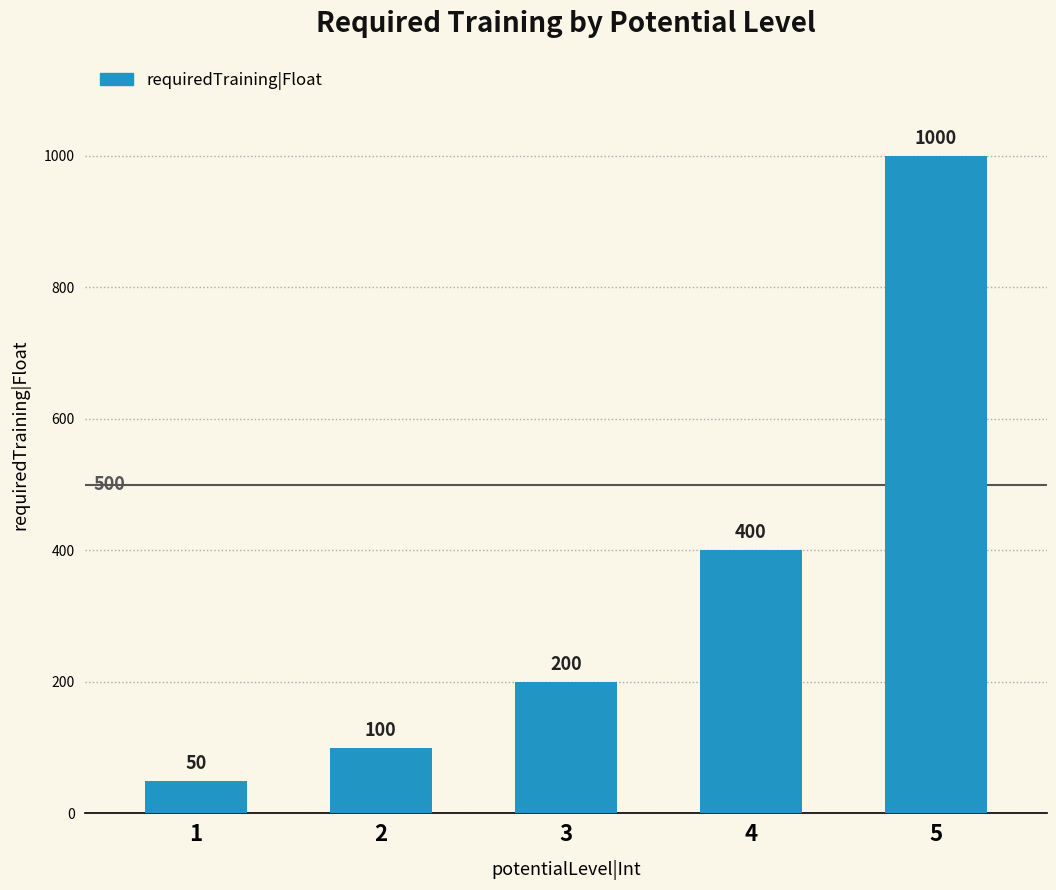

List the labels in order of value, smallest first.

1, 2, 3, 4, 5